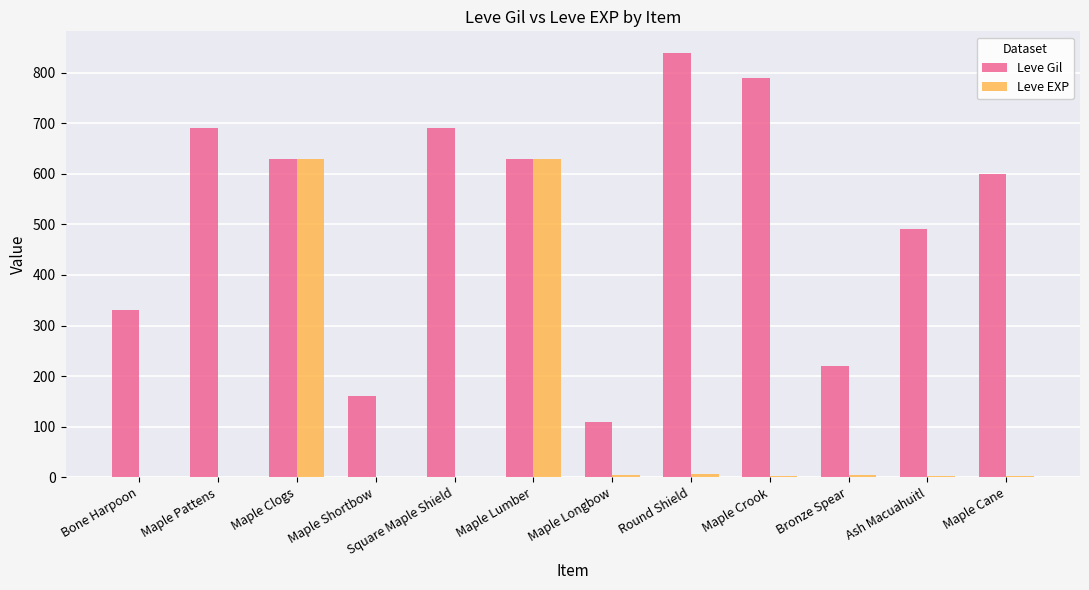

Is it true that Leve Gil equals 372 at Bronze Spear?

False